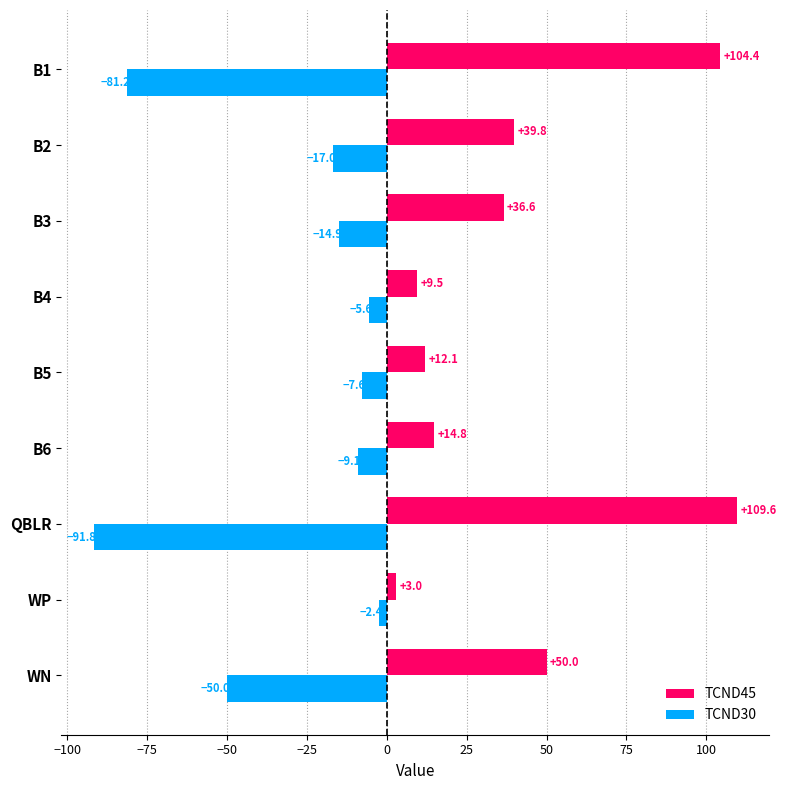

At which category is the sum across all series the highest?

B1